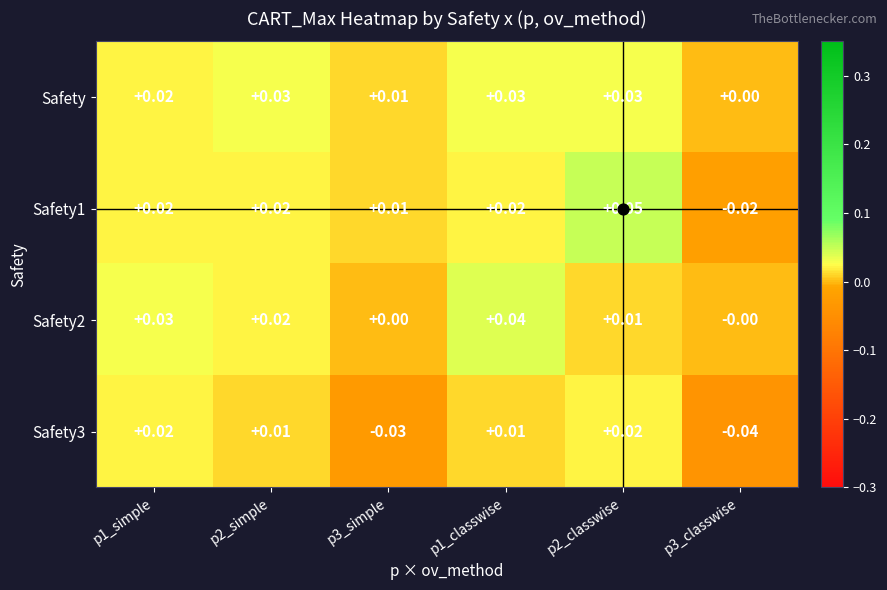

Rank the series by their maximum value, from highest to lowest.

Safety1, Safety2, Safety, Safety3